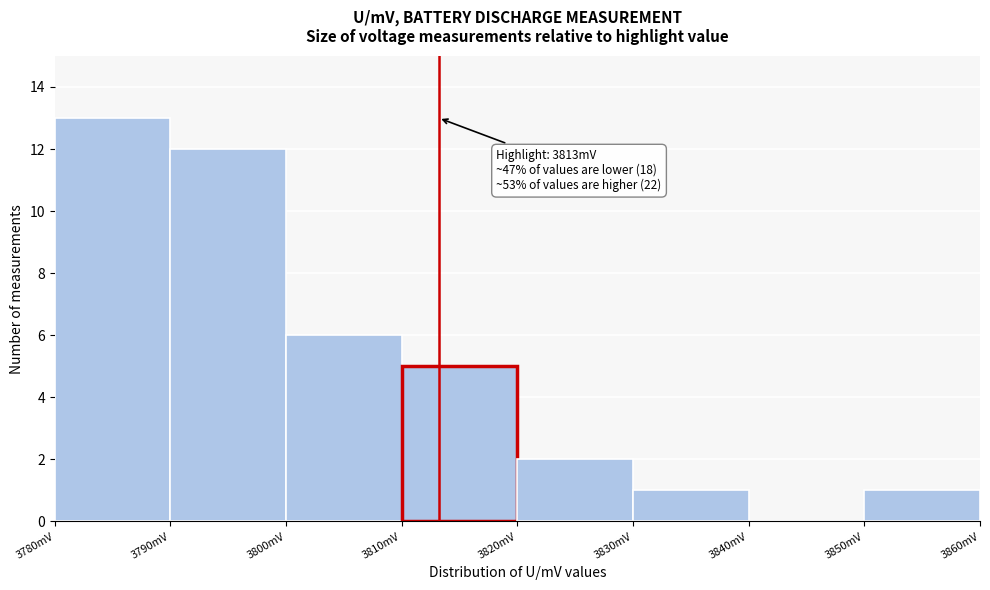

Which range on the x-axis has the tallest bar?

3780 to 3790